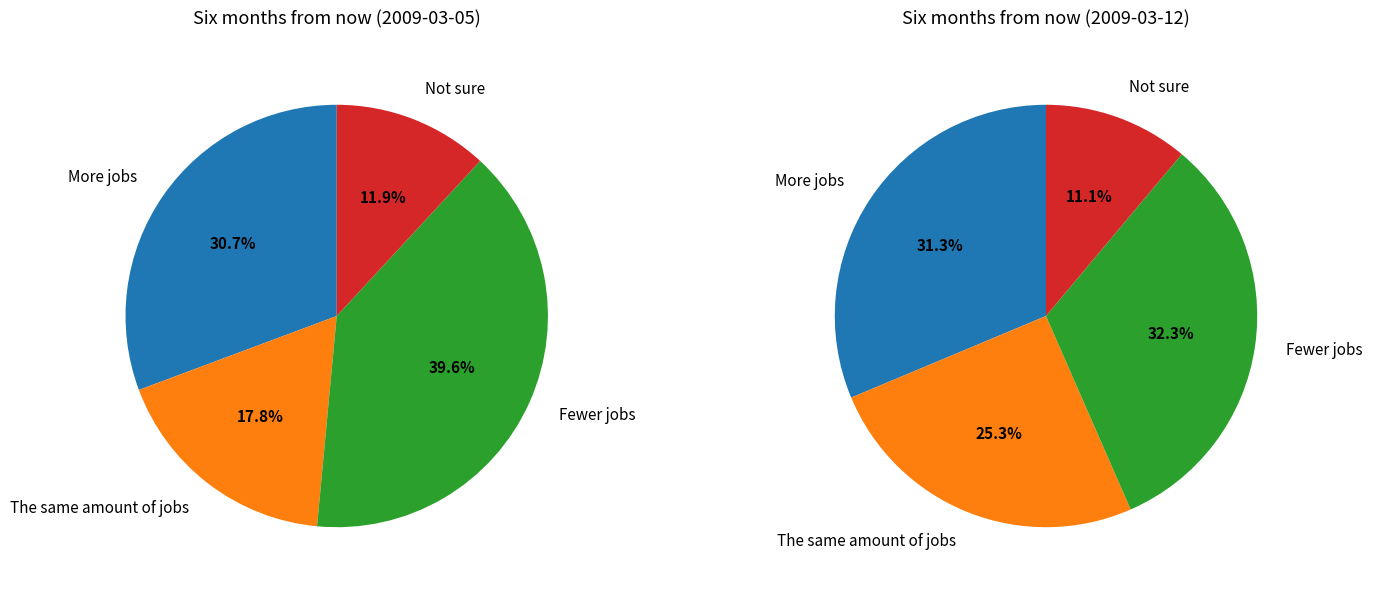

To the nearest percent, what is the difference between the largest and smallest slice percentages?

28%